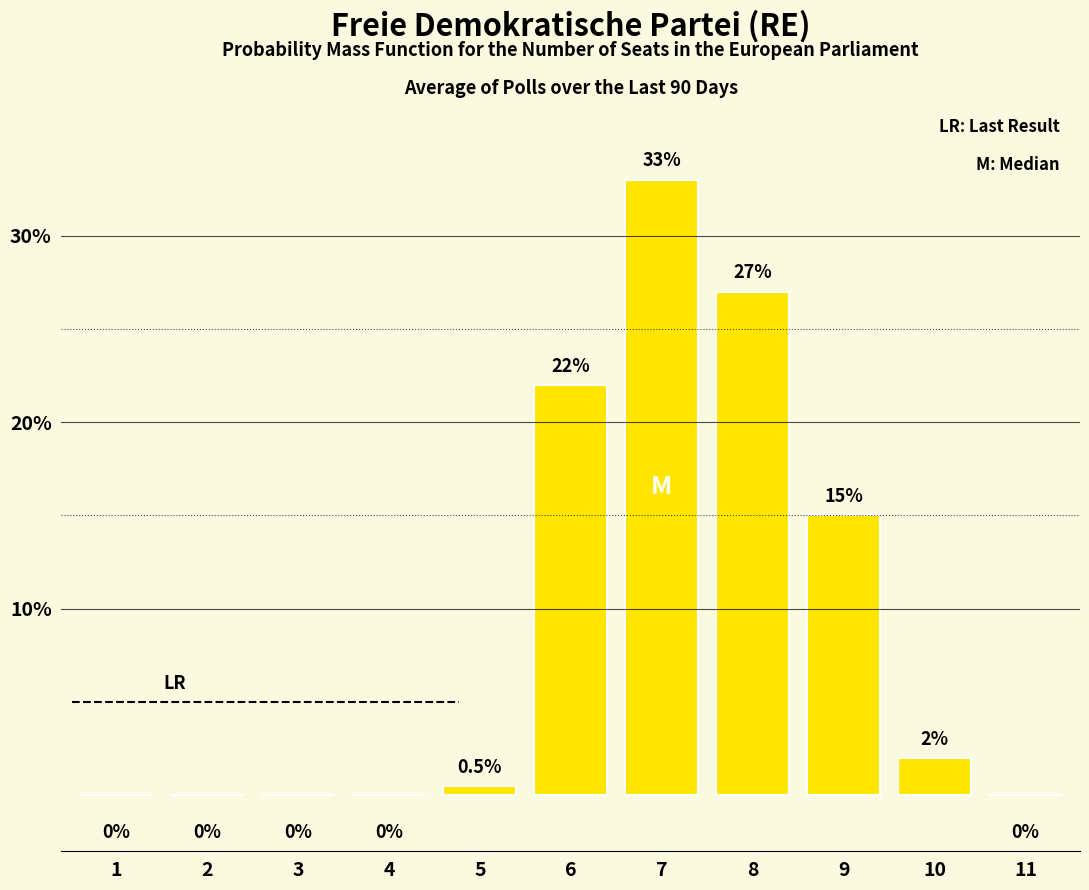

Reading left to right, list all the values displayed in this chart.

1=0.0	2=0.0	3=0.0	4=0.0	5=0.5	6=22.0	7=33.0	8=27.0	9=15.0	10=2.0	11=0.0